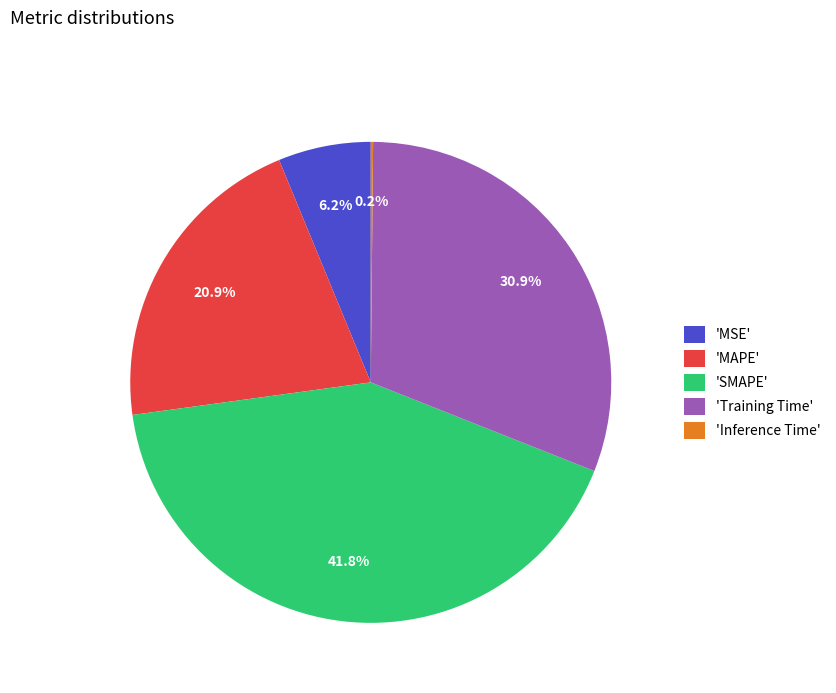

Which has a higher value, 'Training Time' or 'MSE'?

'Training Time'